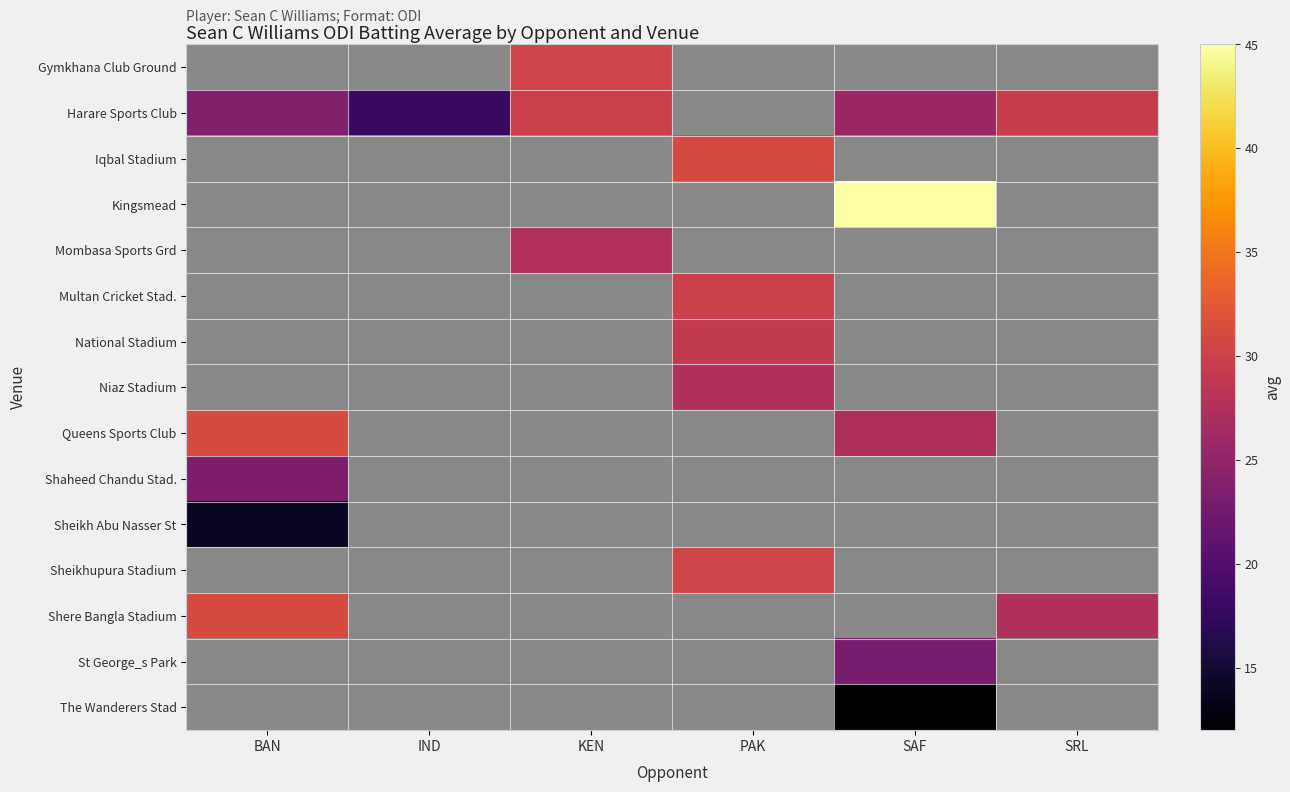

Which series has the widest spread of values?

Harare Sports Club